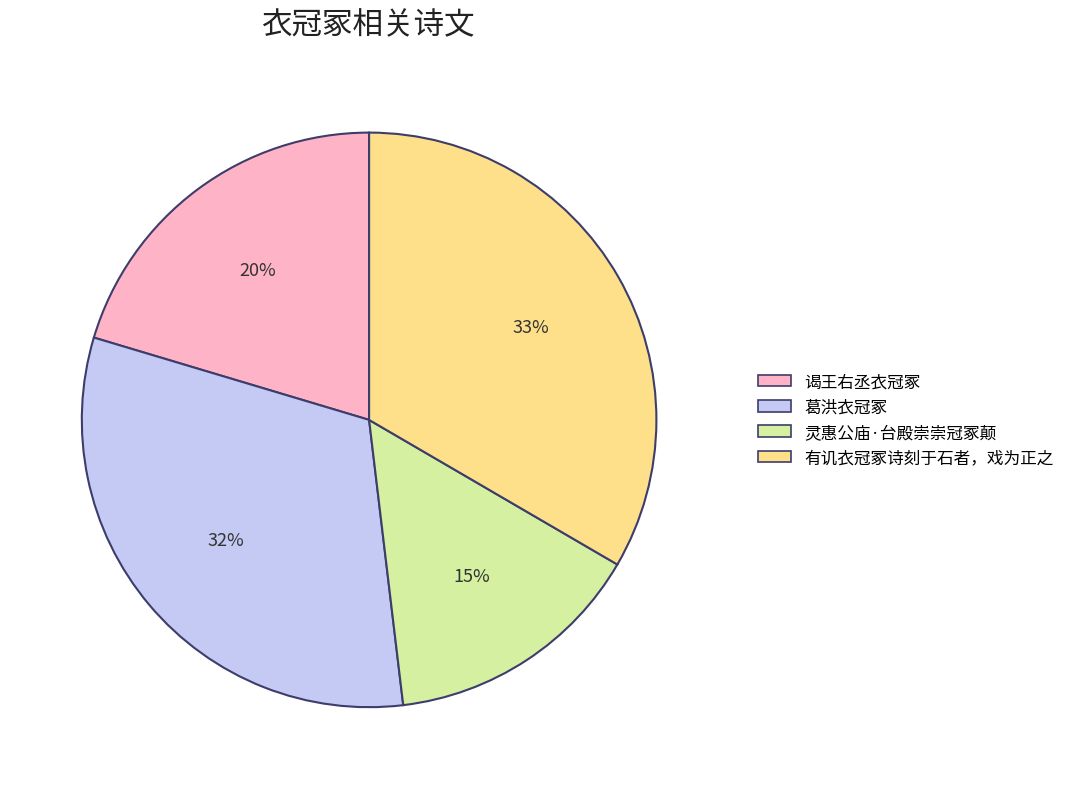

Combined, do 谒王右丞衣冠冢 and 葛洪衣冠冢 account for over 50%?

Yes